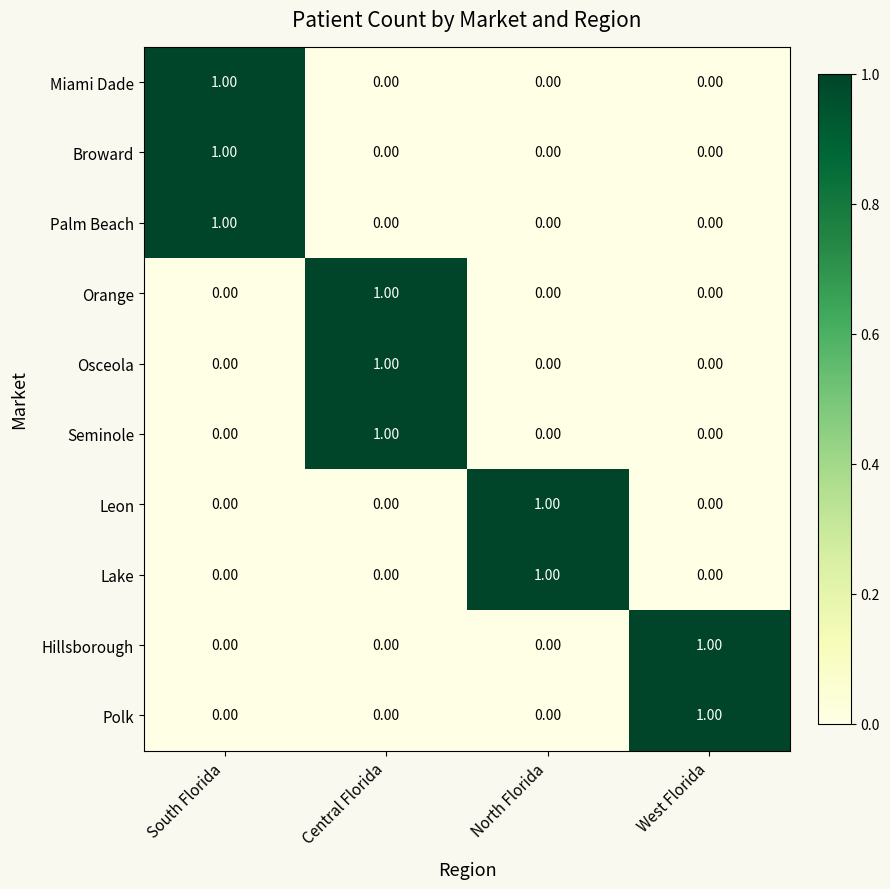

At how many categories does at least one series exceed 0?

4